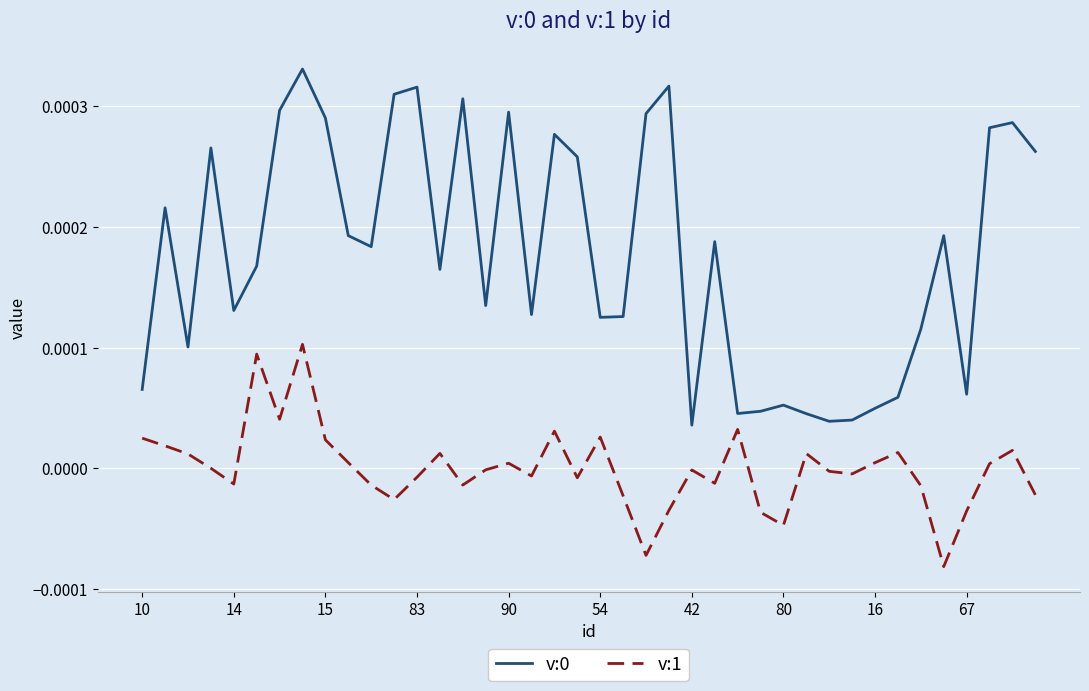

True or false: v:0 and v:1 intersect in this chart.

False